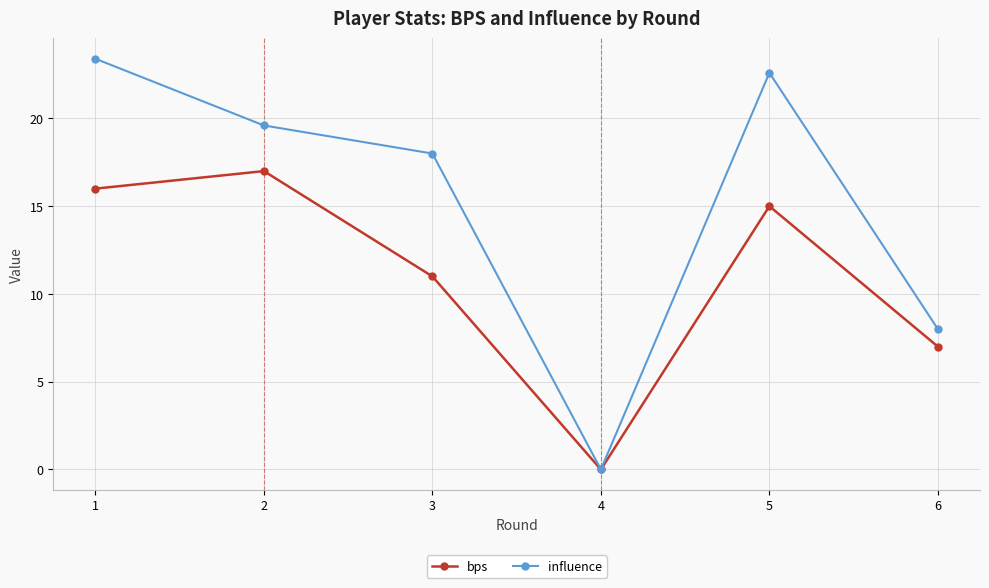

At which label does bps reach its minimum?

4